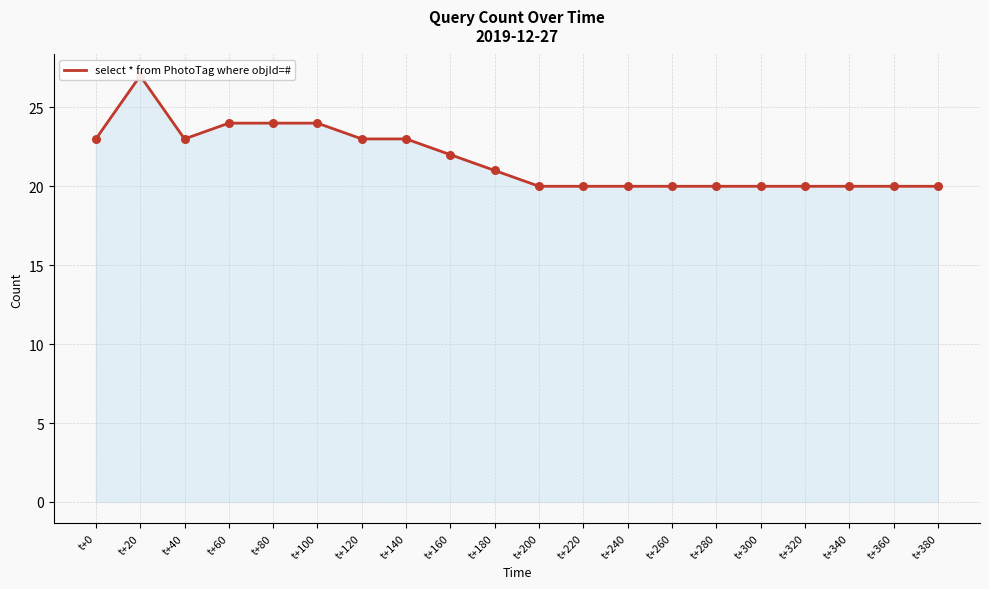

What is the change in value from t+0 to t+60?

+1